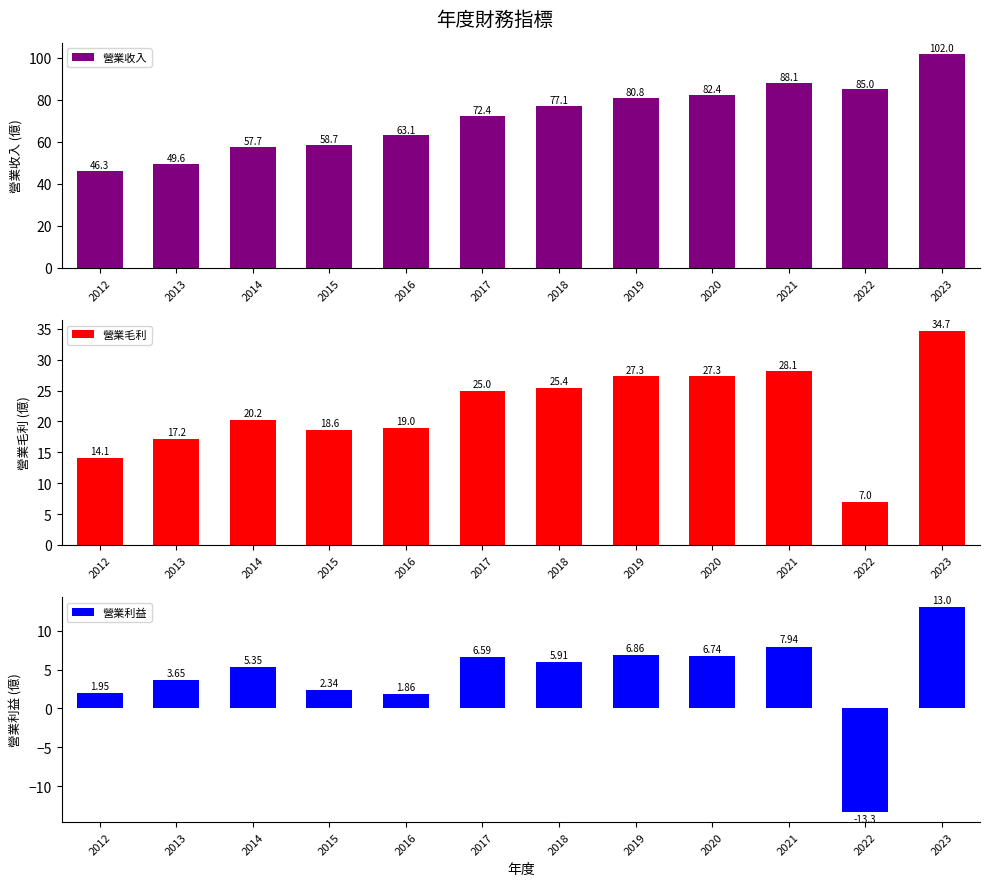

List the series in order of their overall mean, highest first.

營業收入, 營業毛利, 營業利益